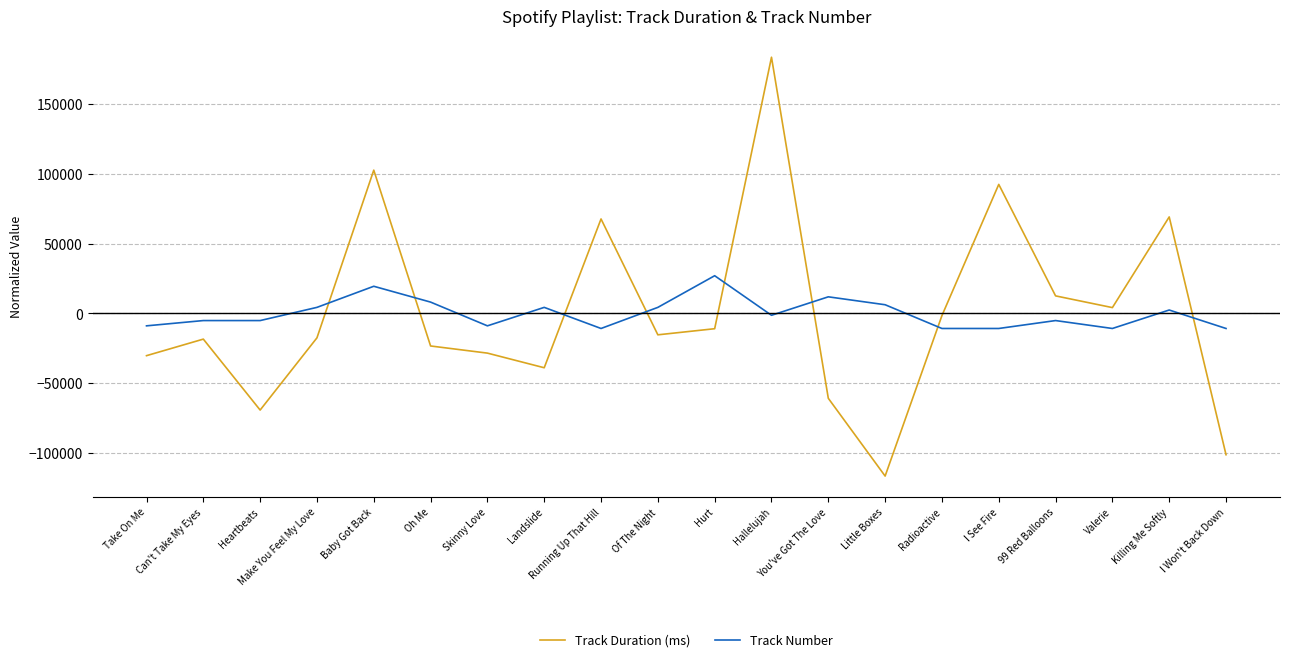

True or false: Track Duration (ms) has a value of -37749.2 at You've Got The Love.

False